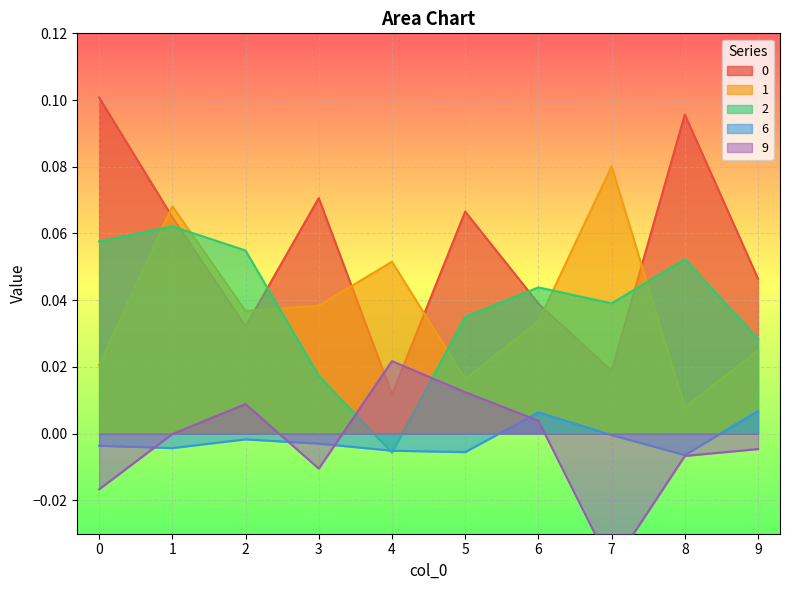

How many lines are shown in the chart?

5